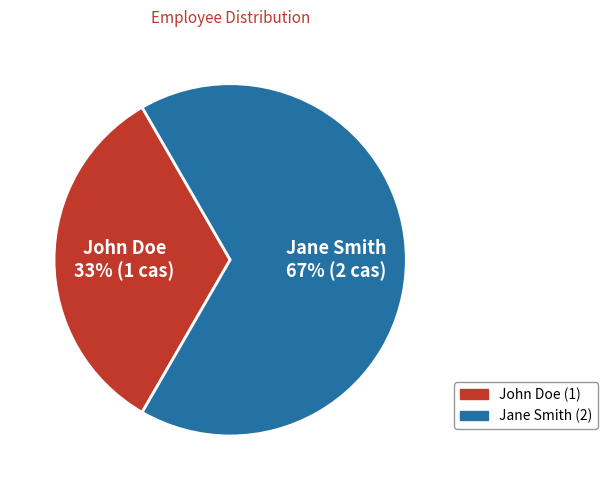

Rank the categories by value from highest to lowest.

Jane Smith, John Doe